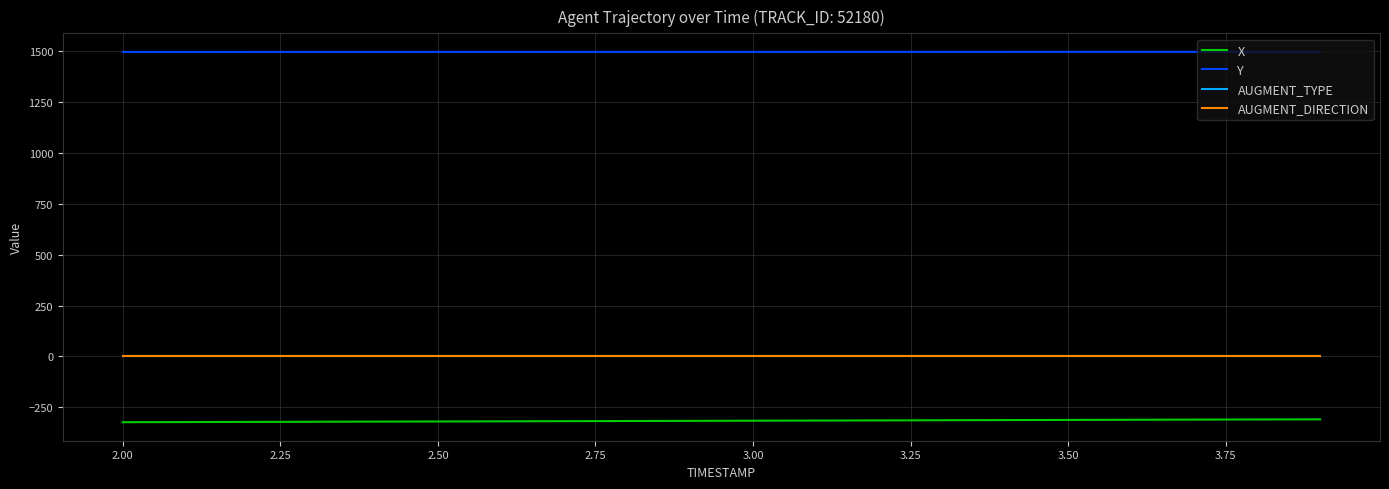

True or false: X and Y cross at least once.

False